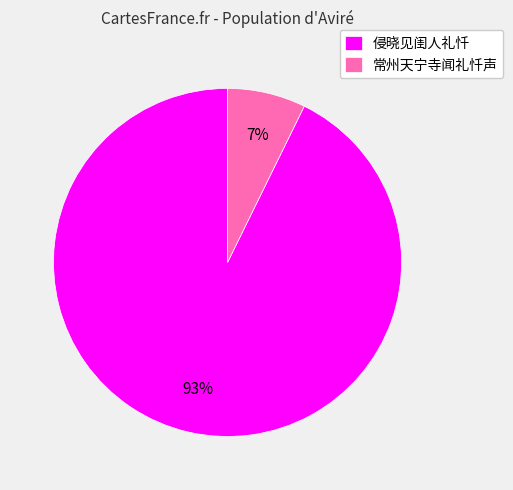

The 常州天宁寺闻礼忏声 slice represents 7% of the pie. True or false?

True